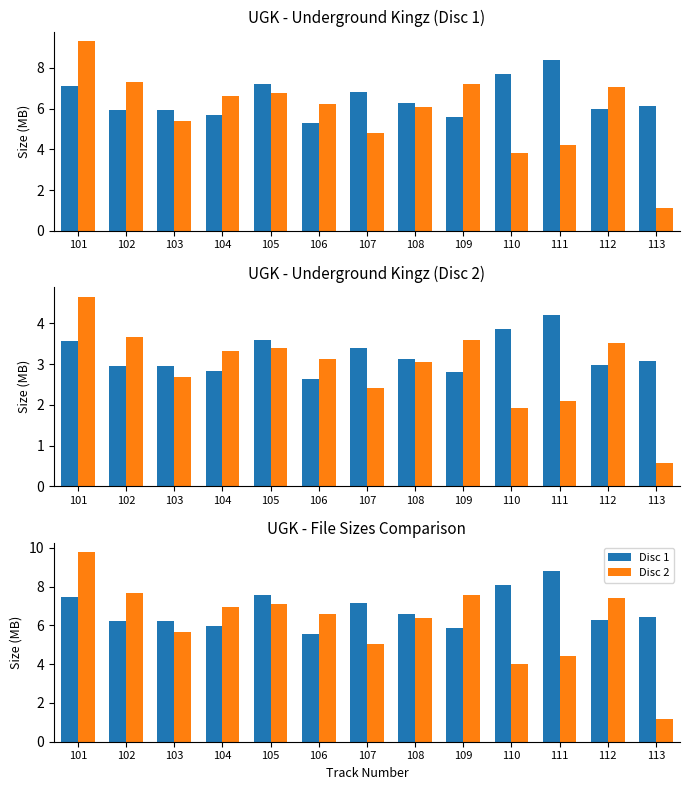

What is the minimum value shown in the chart?

1.2